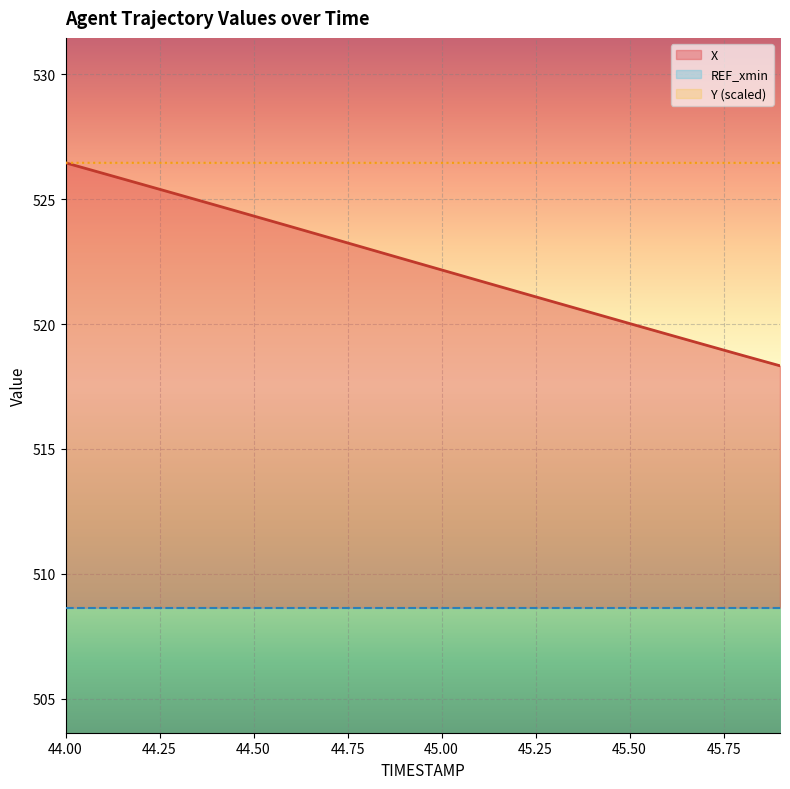

What is the value of the X point at the 8th from the left?

523.5